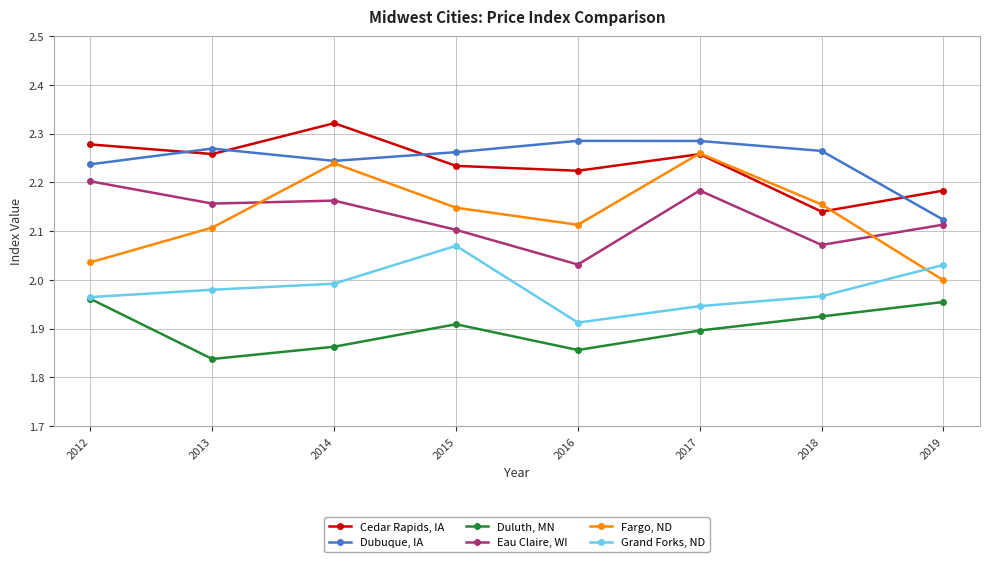

True or false: Eau Claire, WI and Cedar Rapids, IA cross at least once.

False